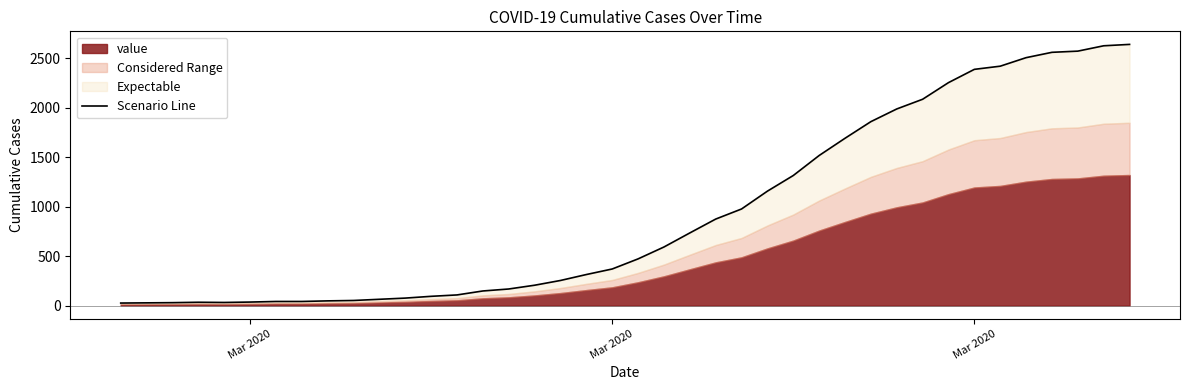

What is the average value?

934